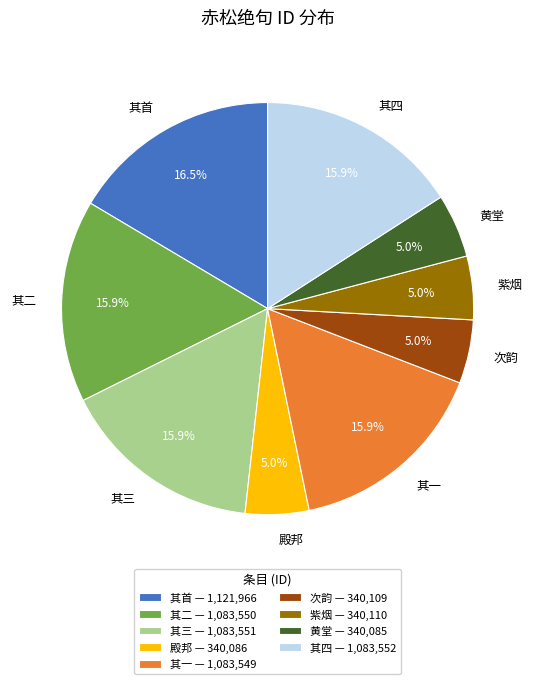

Does any single category account for the majority?

No